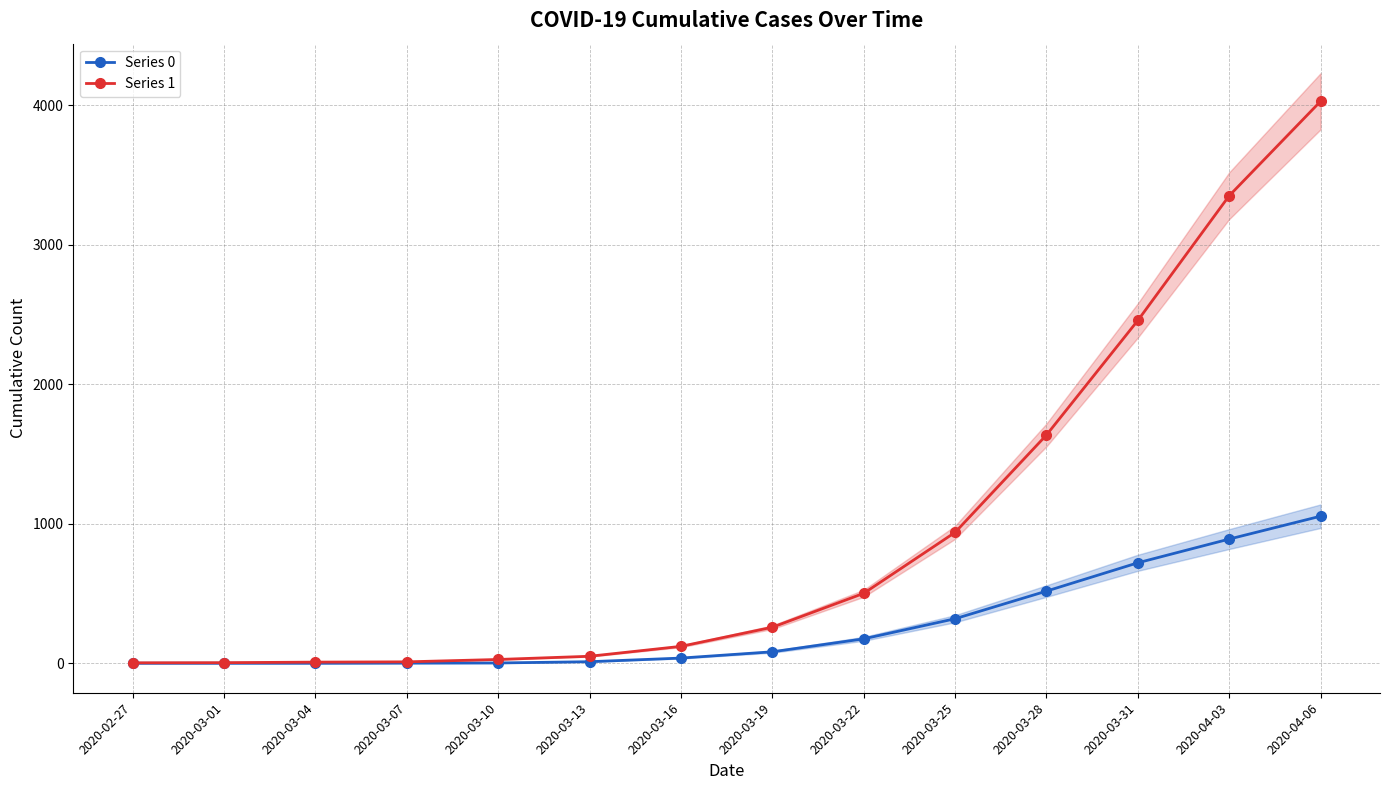

What is the value of the Series 1 point at the 10th from the left?

938